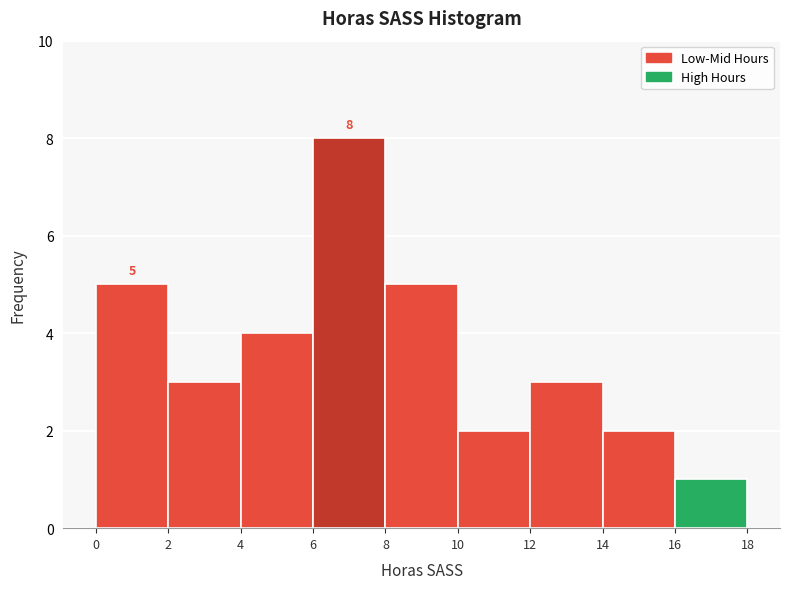

Which range on the x-axis has the tallest bar?

6 to 8